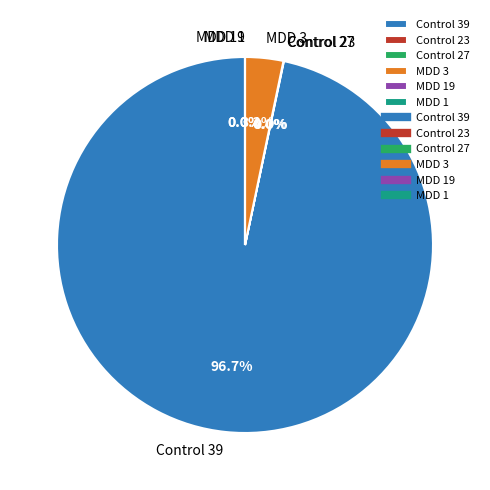

What portion of the pie excludes MDD 19?

100.0%